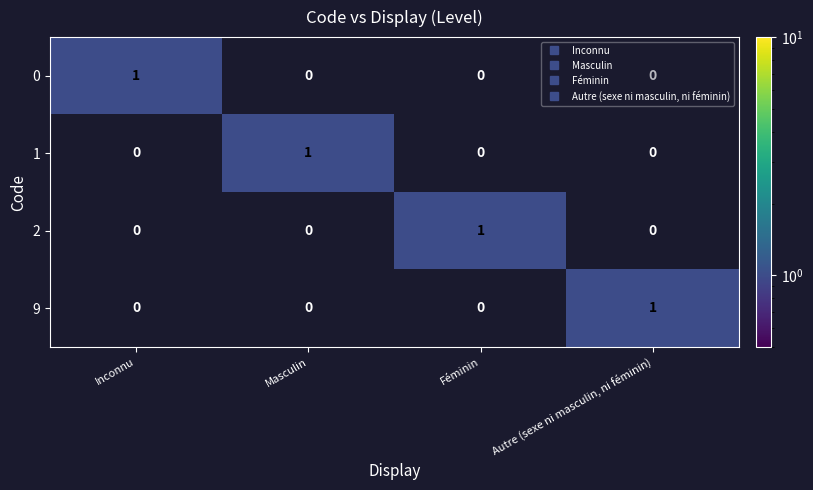

The 2 series shows 1 at Inconnu. True or false?

False